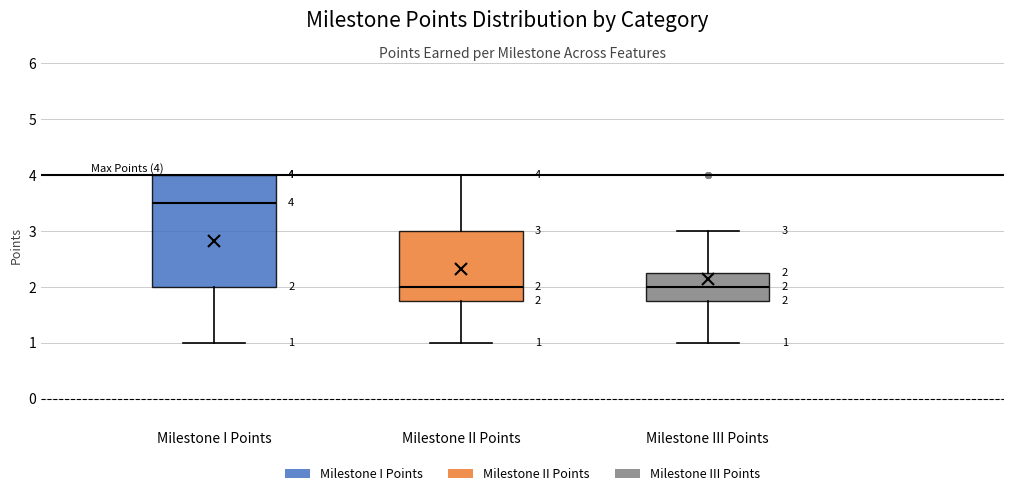

Comparing the boxes themselves (not the whiskers), which one is the tallest?

Milestone I Points